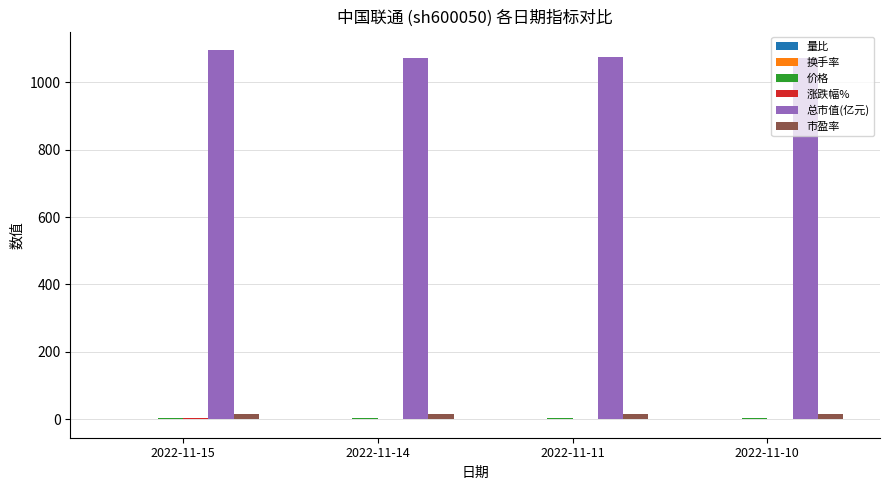

How many distinct data groups are displayed?

6